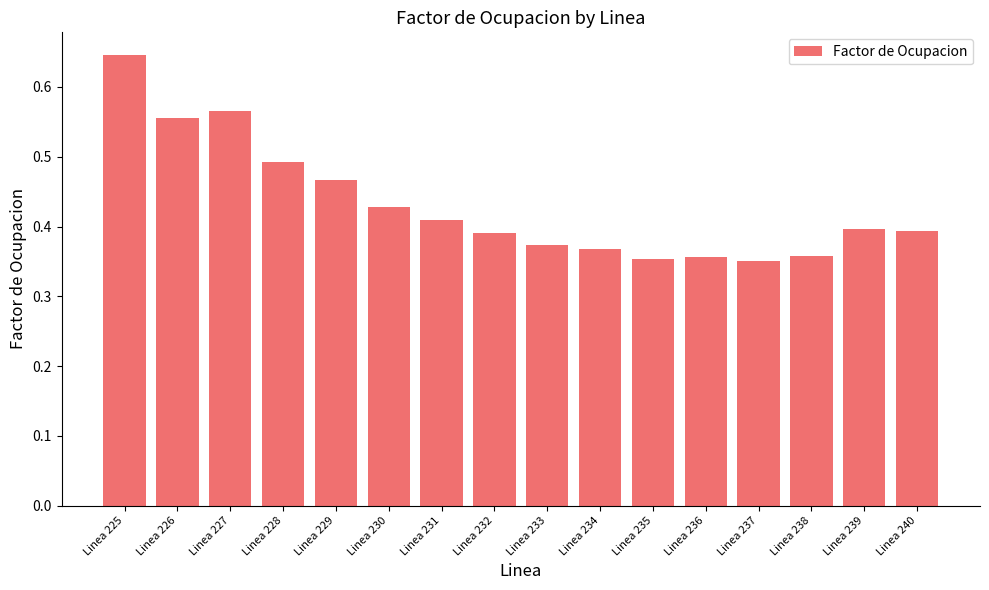

Is it true that the value at Linea 231 is 0.4?

True